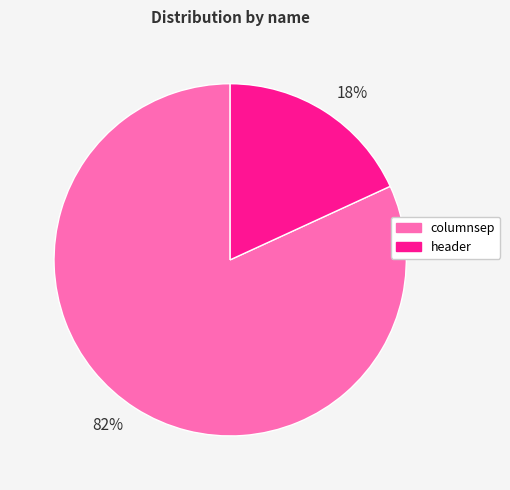

Combined, do 18% and 82% account for over 50%?

Yes